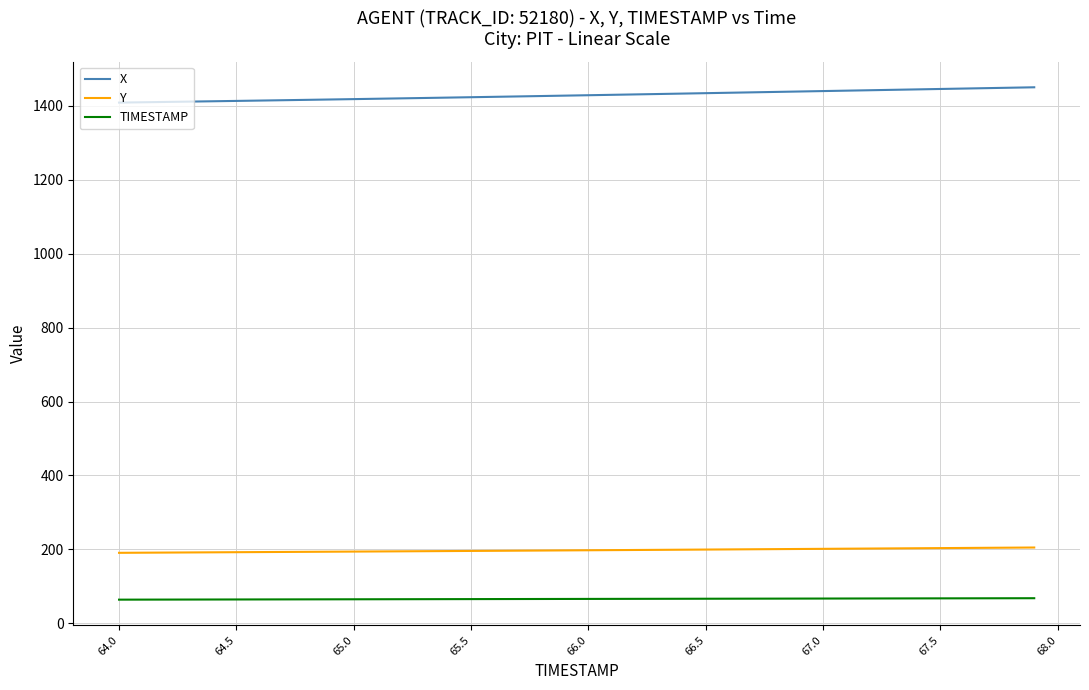

Rank the series by their maximum value, from highest to lowest.

X, Y, TIMESTAMP